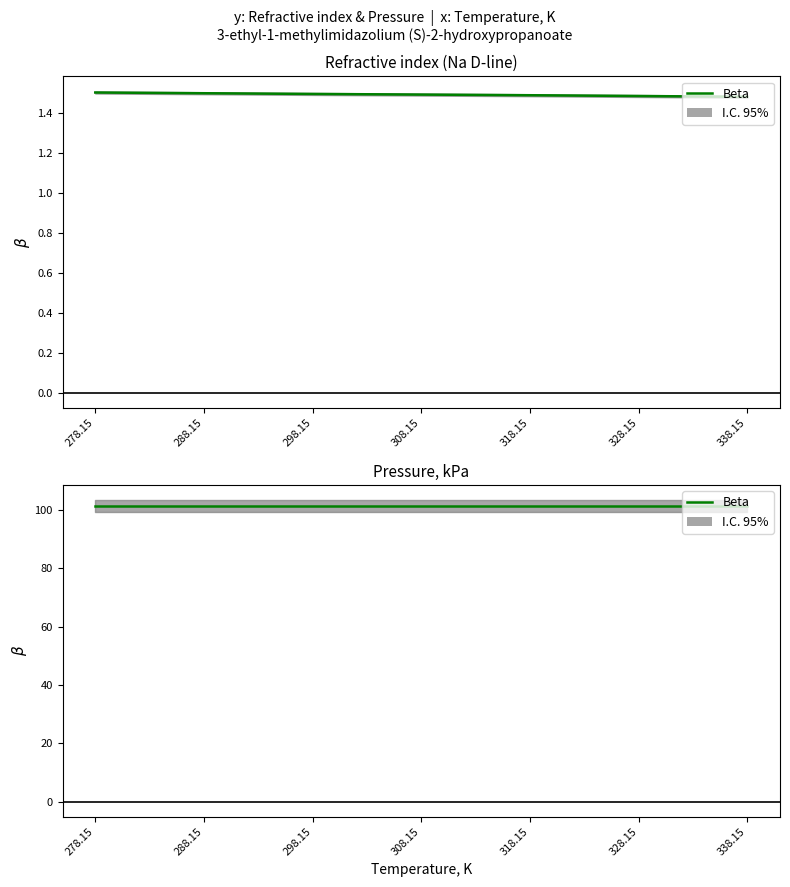

What is the minimum value shown in the chart?

1.5